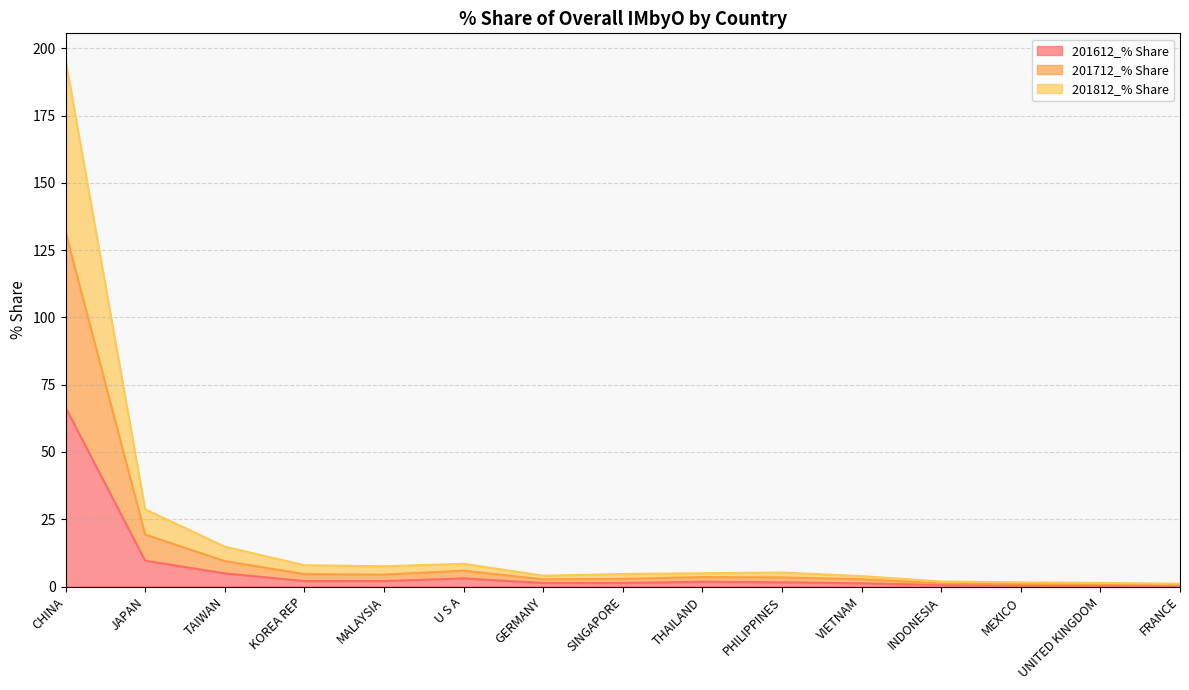

Where does the 201812_% Share series first go above 4?

CHINA